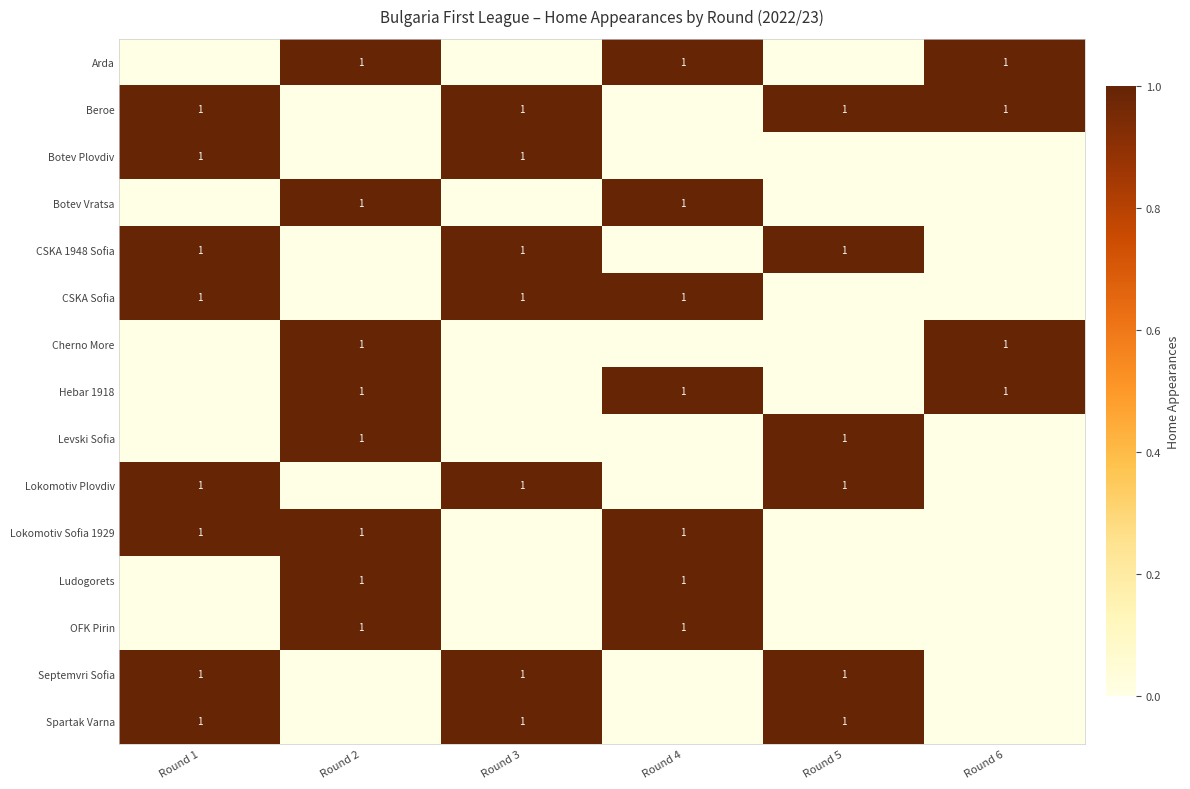

How many data points does each series have?

6